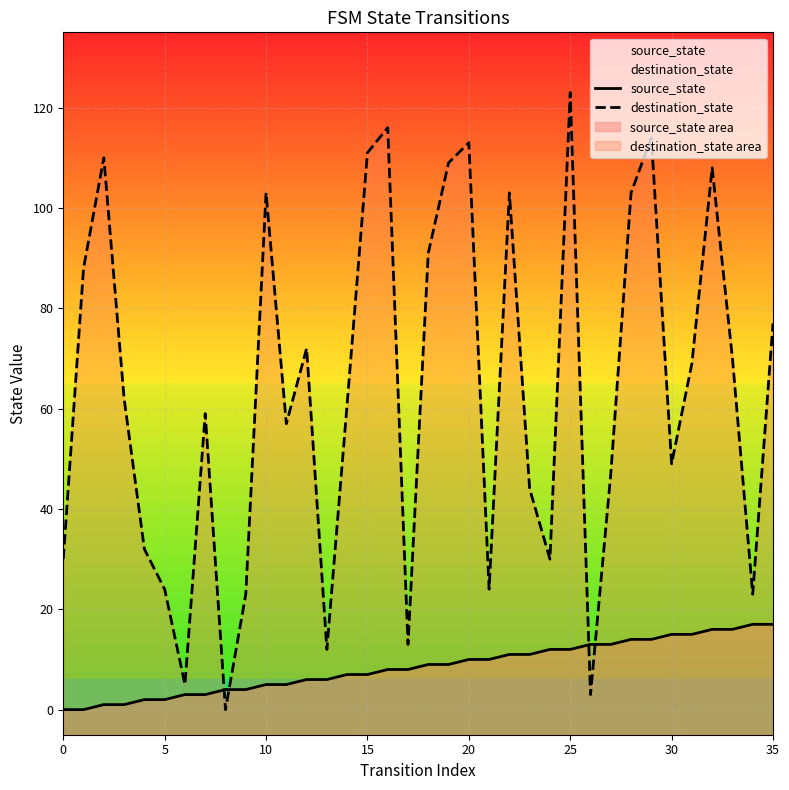

Which series has the largest total across all categories?

destination_state